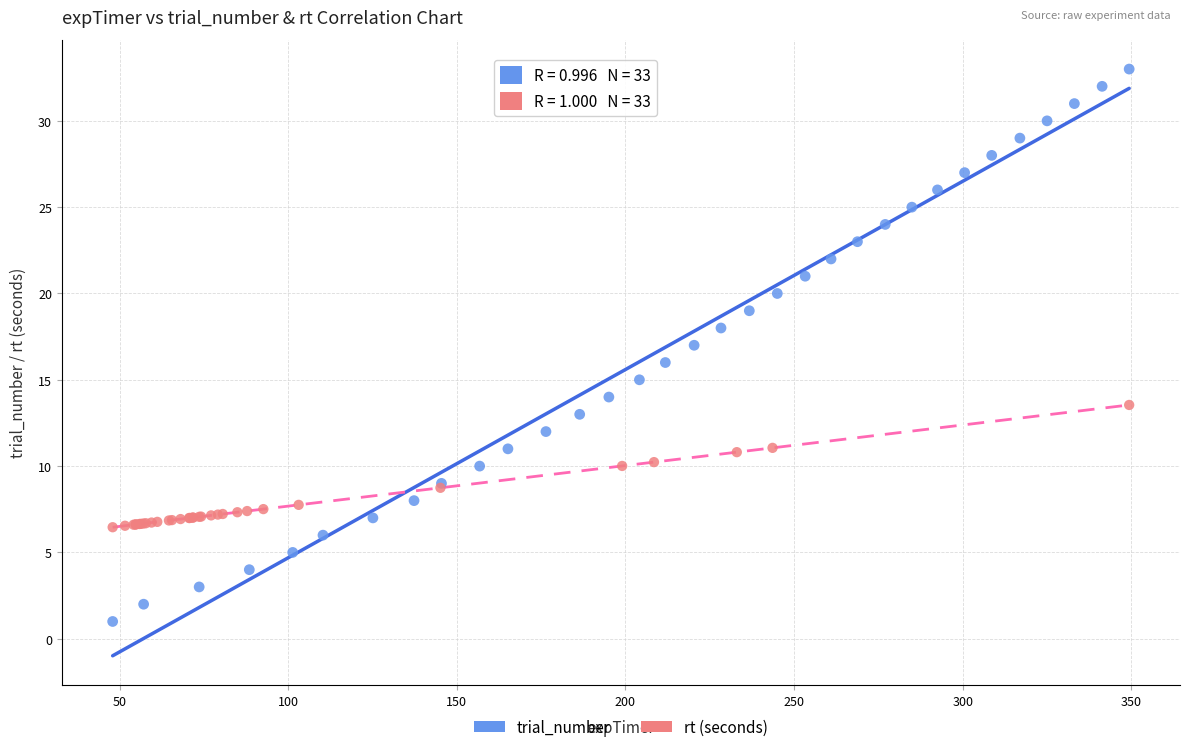

Which series has the largest Y range (max minus min)?

trial_number